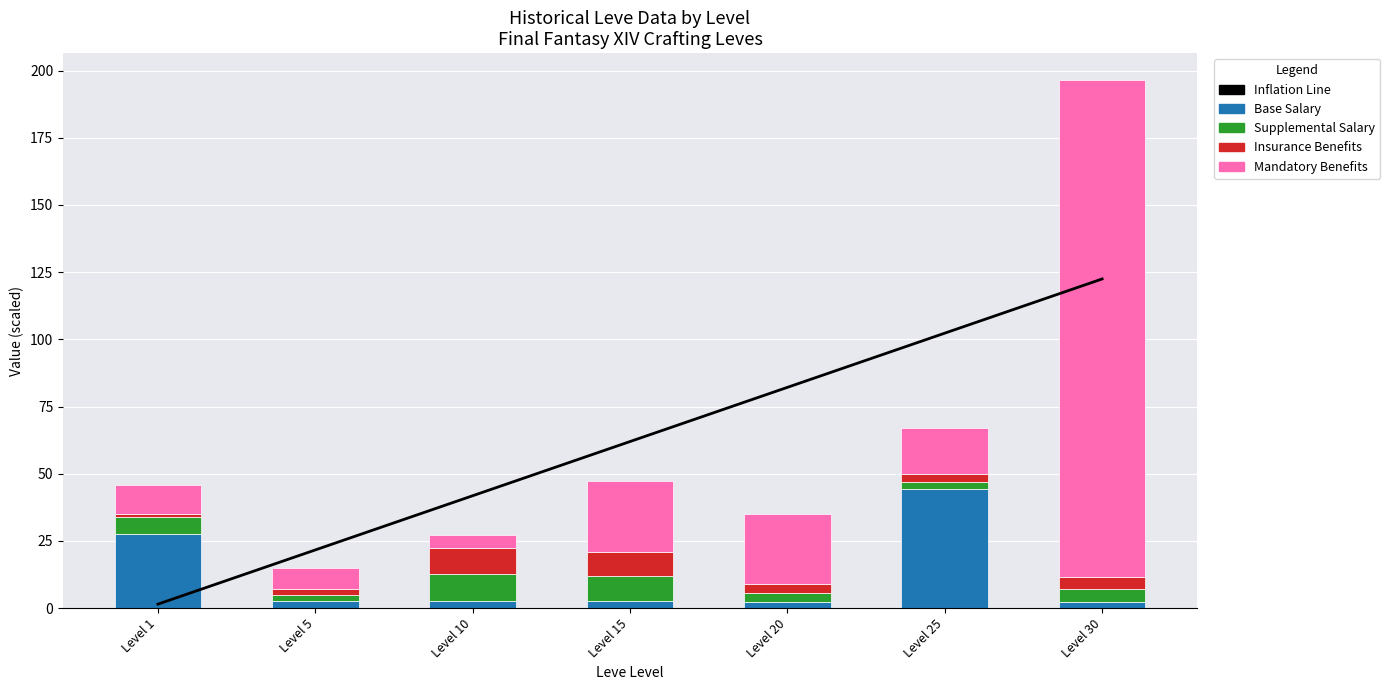

How many data points does each series have?

7